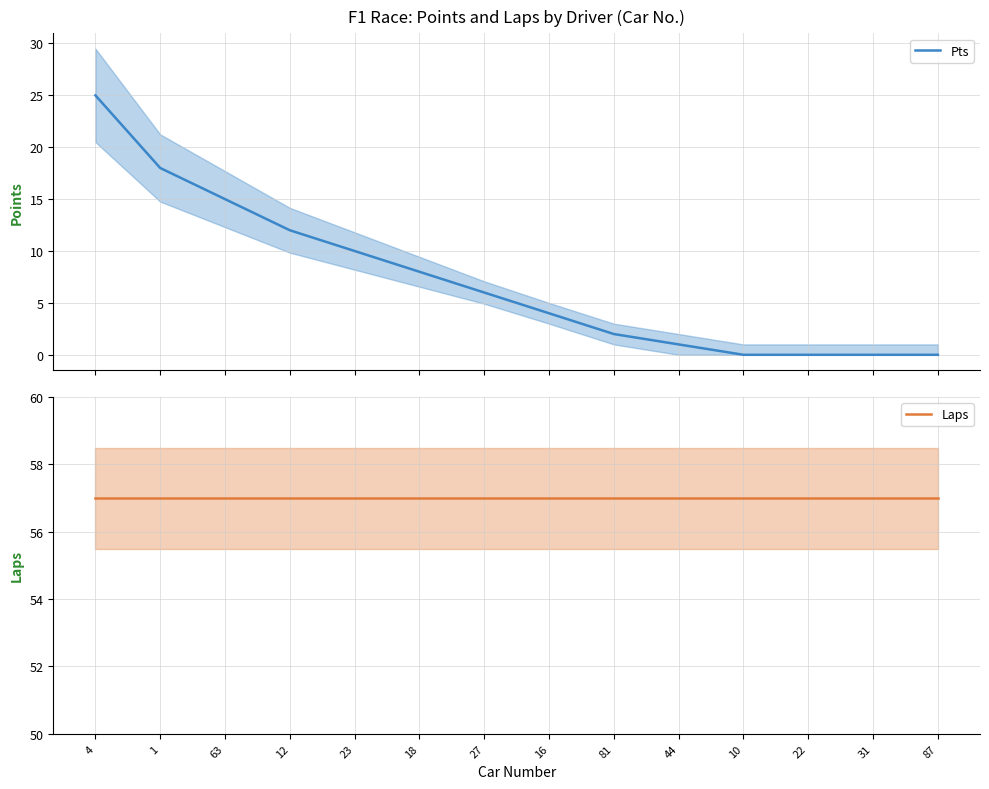

Which category has the highest value in the Laps series?

4